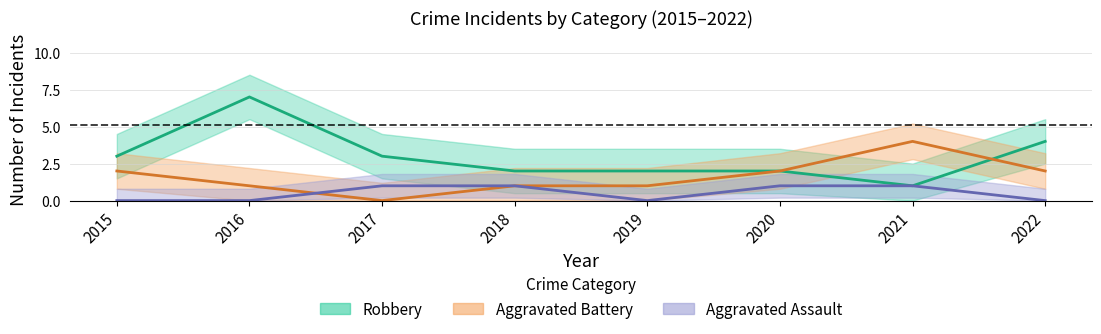

How many data points in Aggravated Assault are less than 1?

4